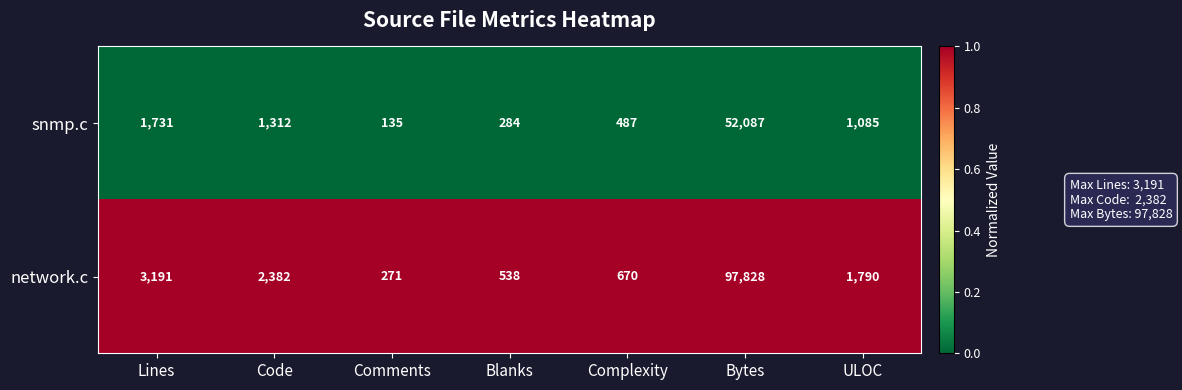

Rank the series by their maximum value, from highest to lowest.

network.c, snmp.c